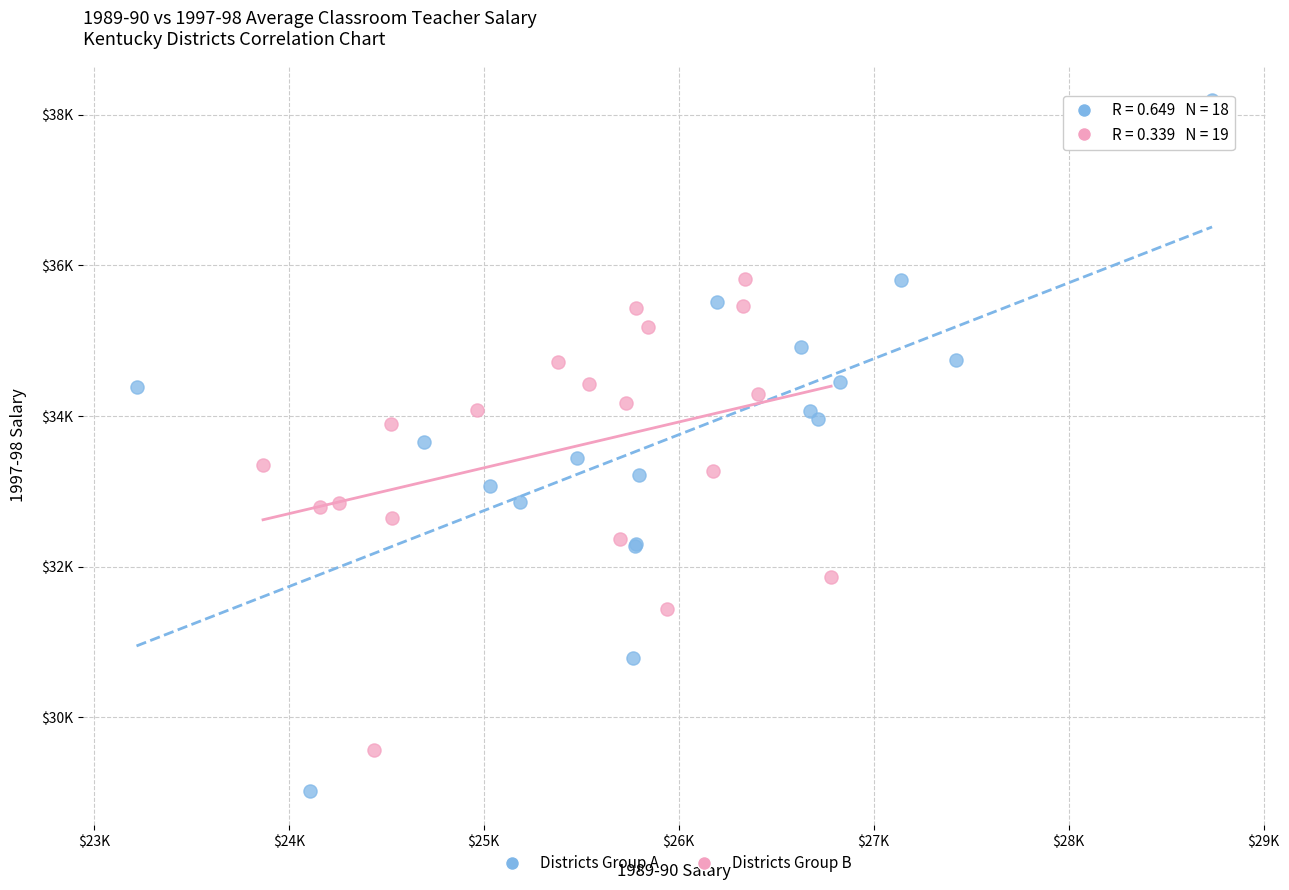

What are all the series names shown in the legend?

Districts Group A, Districts Group B